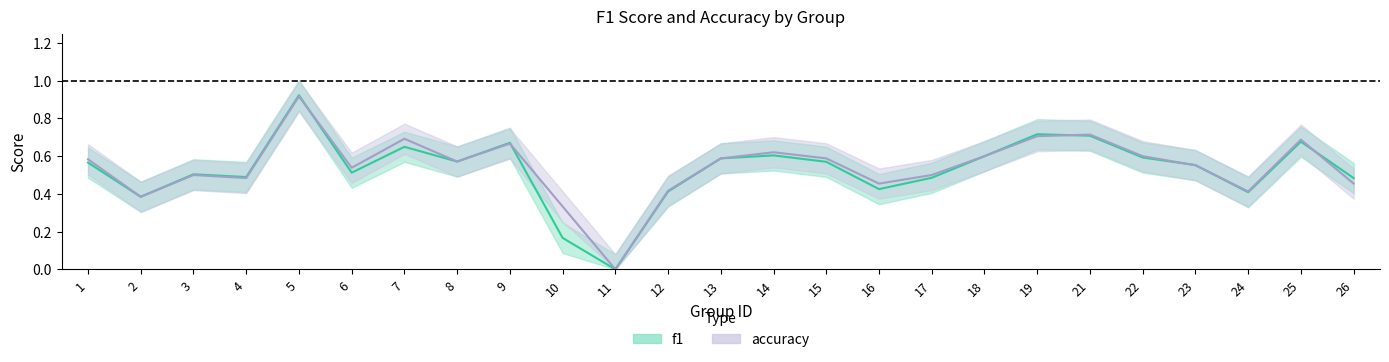

Reading right to left, transcribe all the data shown in this chart.

f1: 26=0.5	25=0.7	24=0.4	23=0.6	22=0.6	21=0.7	19=0.7	18=0.6	17=0.5	16=0.4	15=0.6	14=0.6	13=0.6	12=0.4	11=0.0	10=0.2	9=0.7	8=0.6	7=0.6	6=0.5	5=0.9	4=0.5	3=0.5	2=0.4	1=0.6
accuracy: 26=0.5	25=0.7	24=0.4	23=0.6	22=0.6	21=0.7	19=0.7	18=0.6	17=0.5	16=0.5	15=0.6	14=0.6	13=0.6	12=0.4	11=0.0	10=0.3	9=0.7	8=0.6	7=0.7	6=0.5	5=0.9	4=0.5	3=0.5	2=0.4	1=0.6